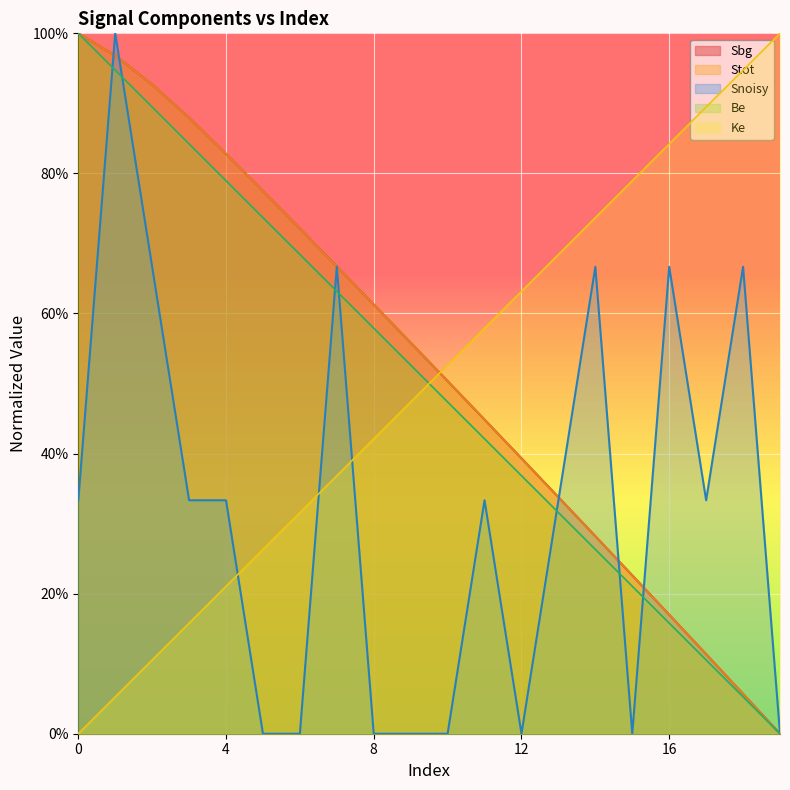

Which category has the lowest value in the Stot series?

19